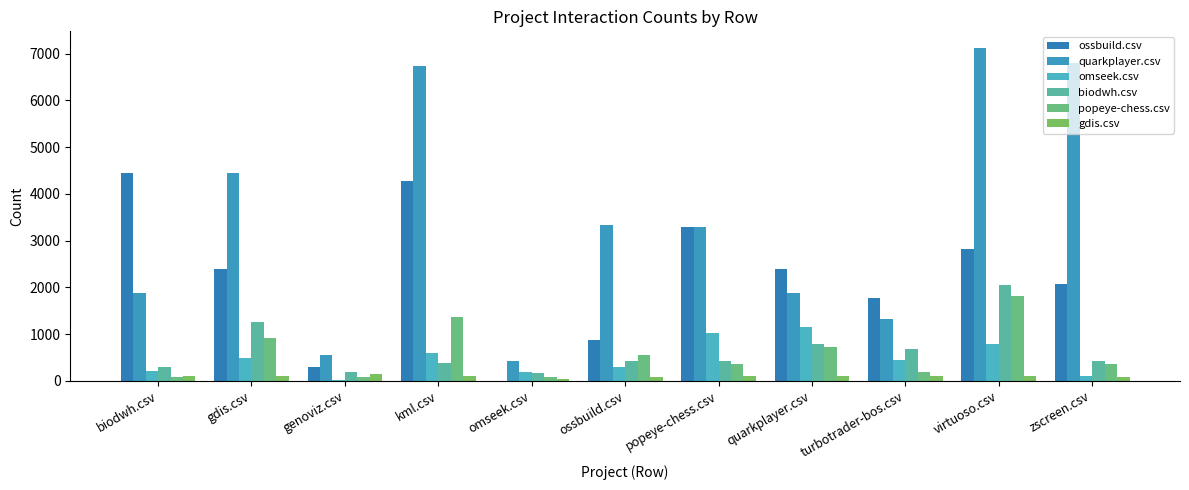

At which label is quarkplayer.csv closest to 3771?

ossbuild.csv